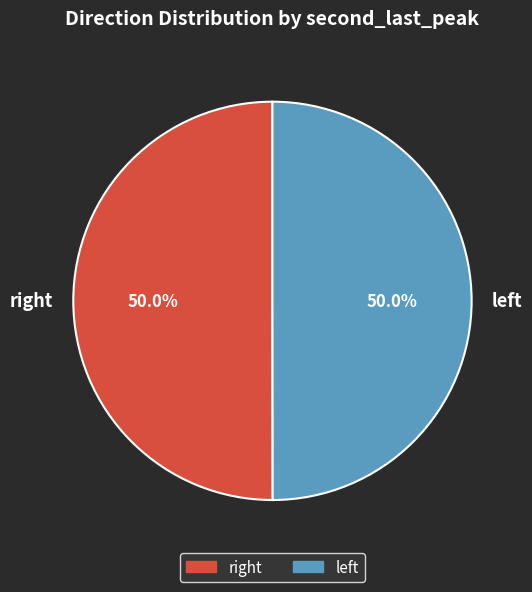

Which category has the biggest portion of the pie?

right